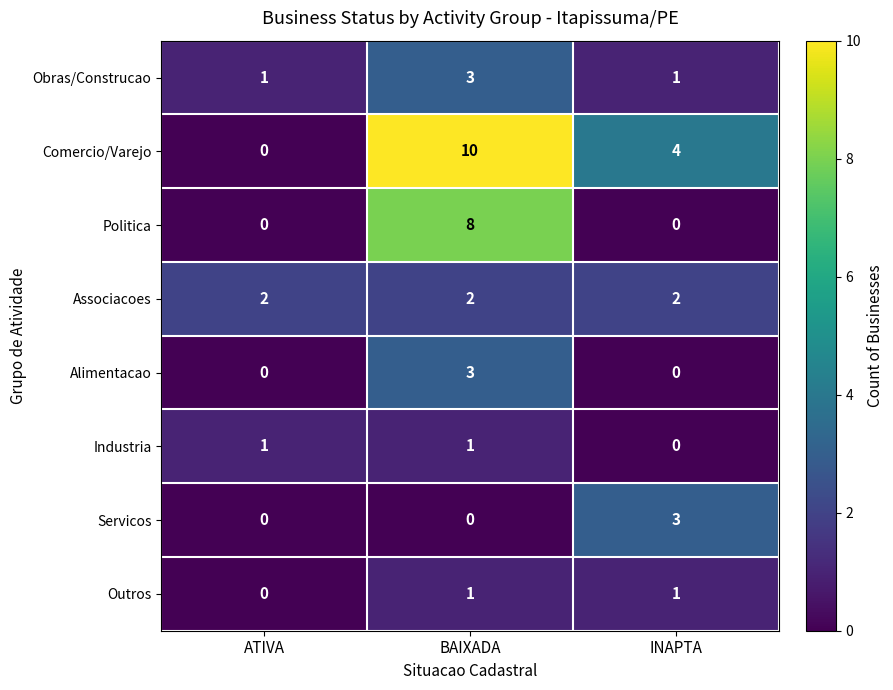

Which series has the largest range (max minus min)?

Comercio/Varejo